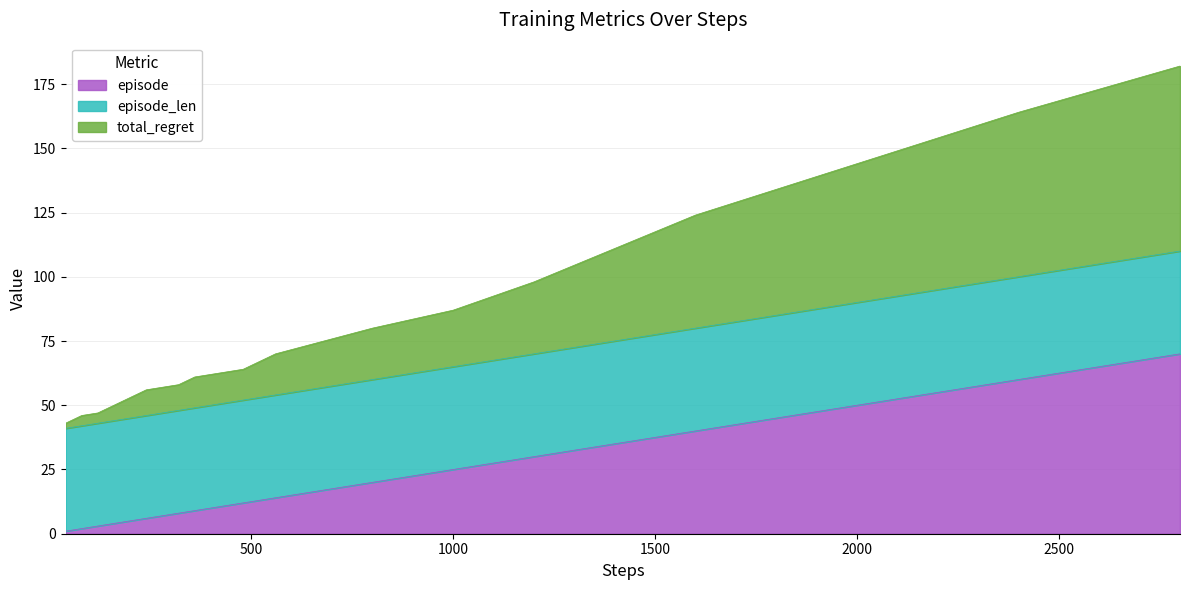

What is the value of the total_regret point at the 14th from the left?

80